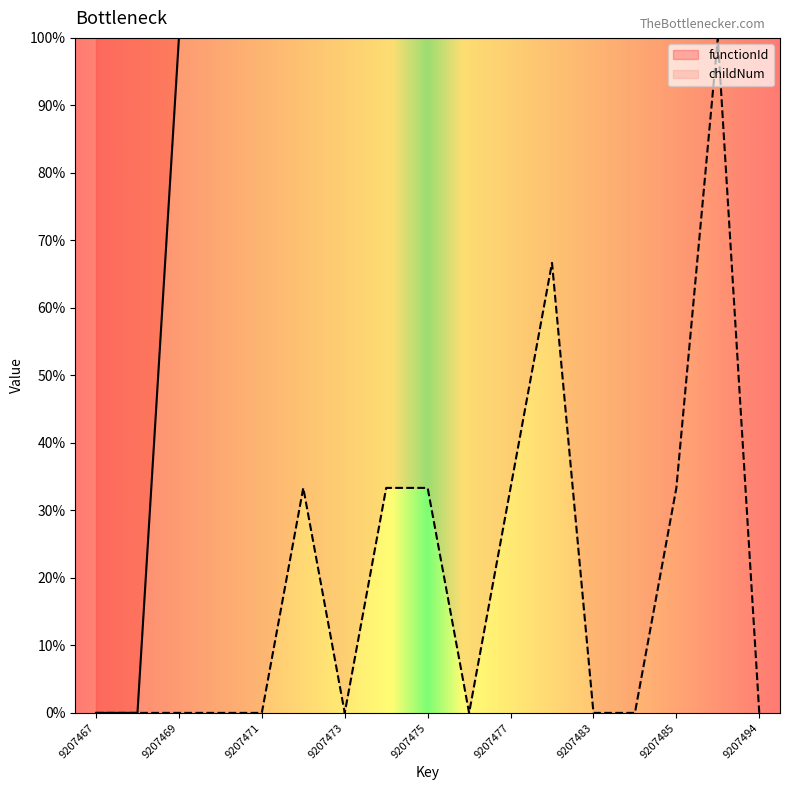

Which series has the largest range (max minus min)?

functionId